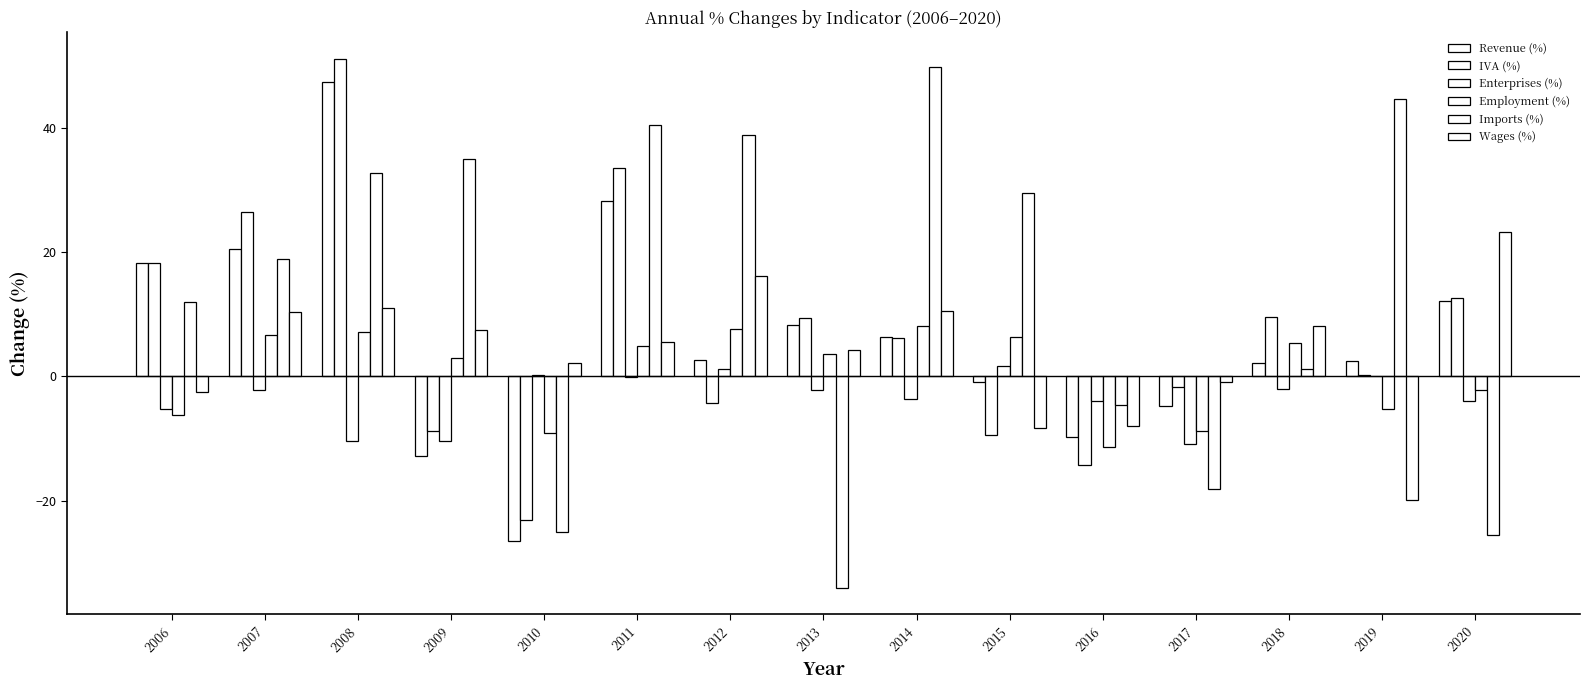

Count the number of data series in this chart.

6